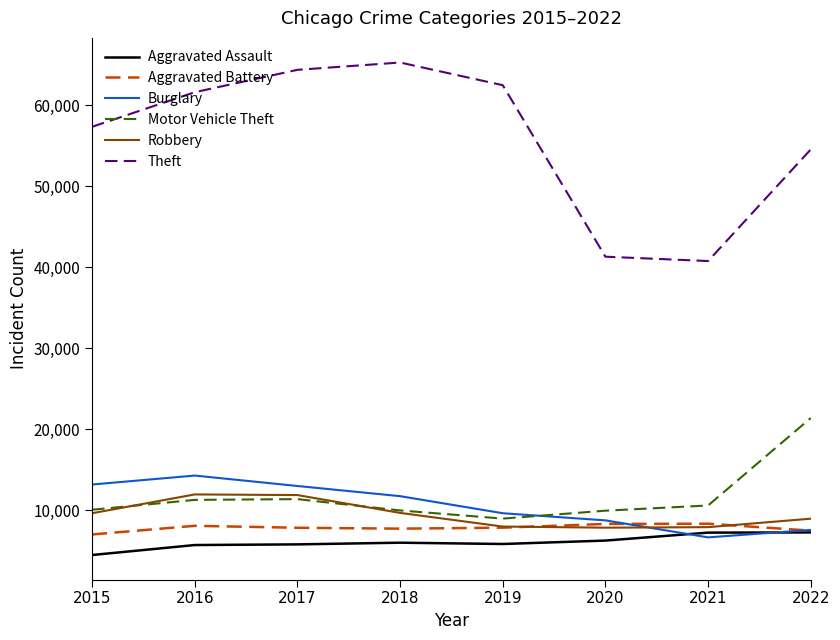

True or false: Burglary has a value of 5952 at 2017.

False